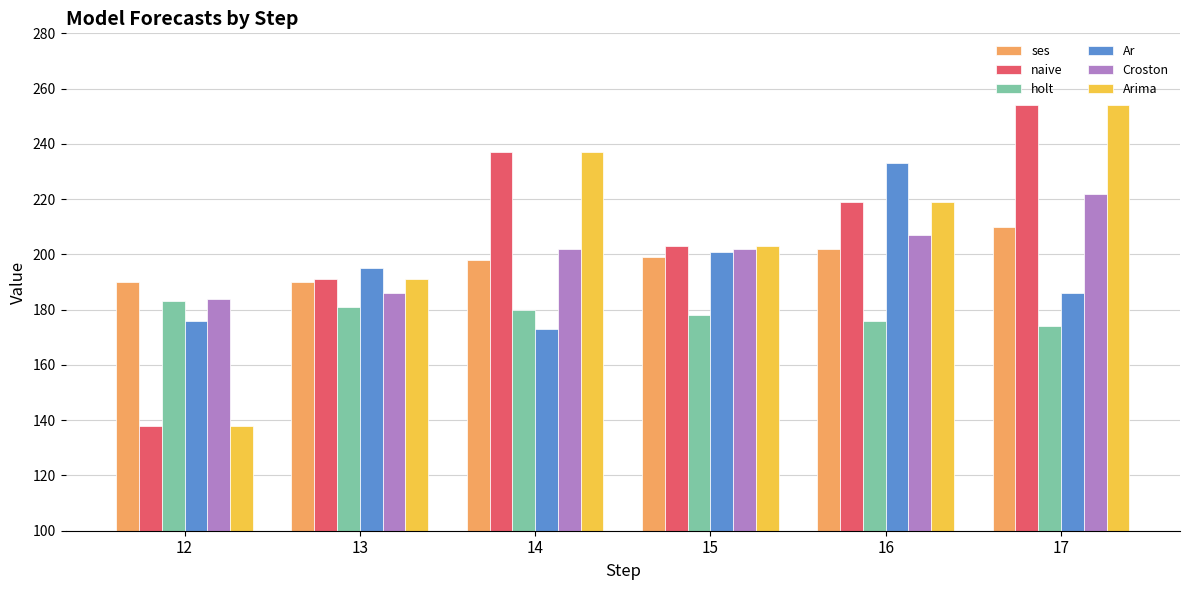

Reading right to left, transcribe all the data shown in this chart.

ses: 210	202	199	198	190	190
naive: 254	219	203	237	191	138
holt: 174	176	178	180	181	183
Ar: 186	233	201	173	195	176
Croston: 222	207	202	202	186	184
Arima: 254	219	203	237	191	138